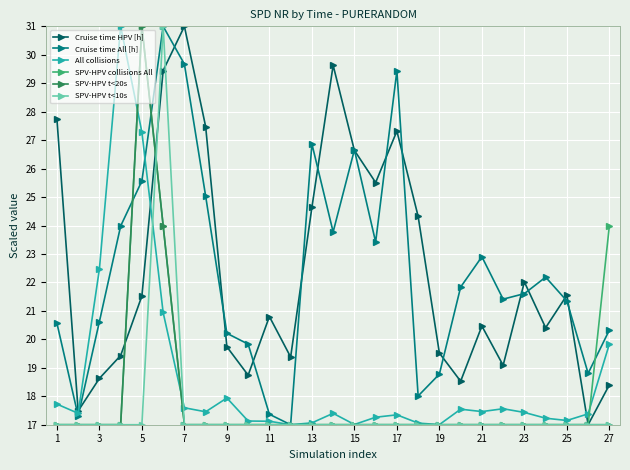

At how many categories does at least one series exceed 20?

22